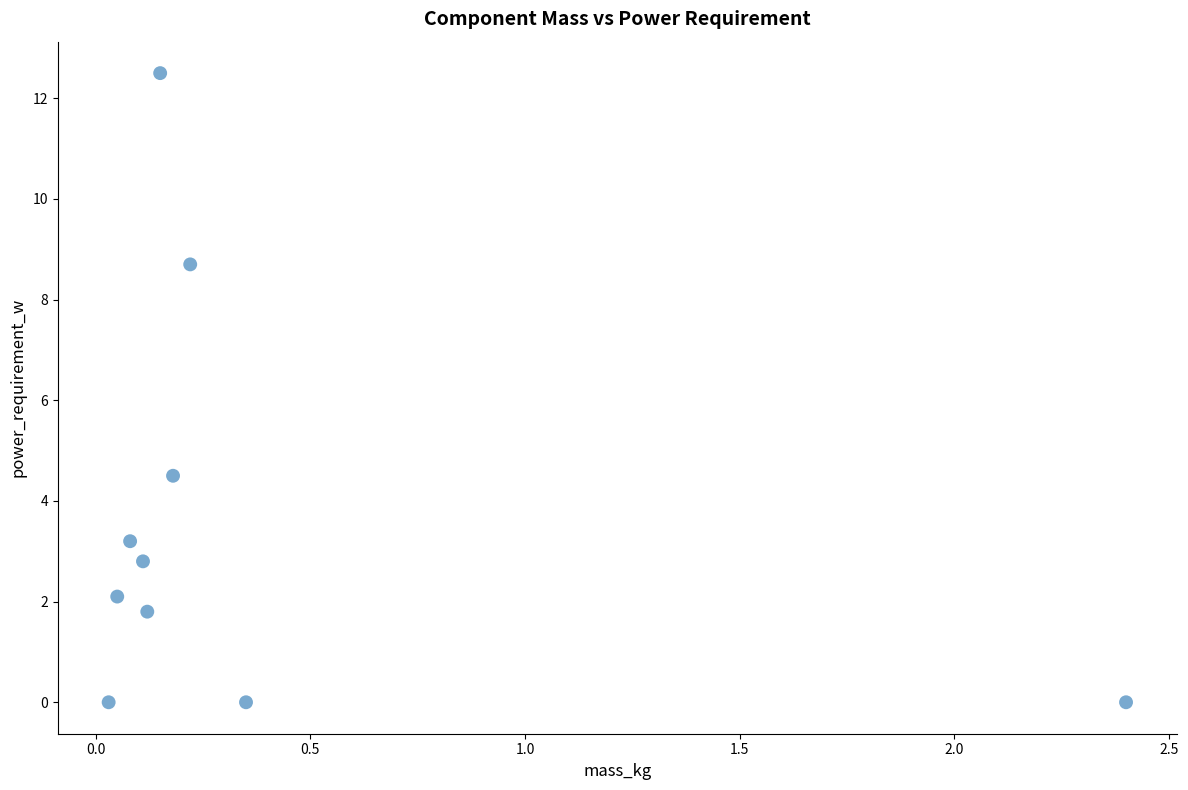

What Y value in the scatter plot is closest to 6?

4.5